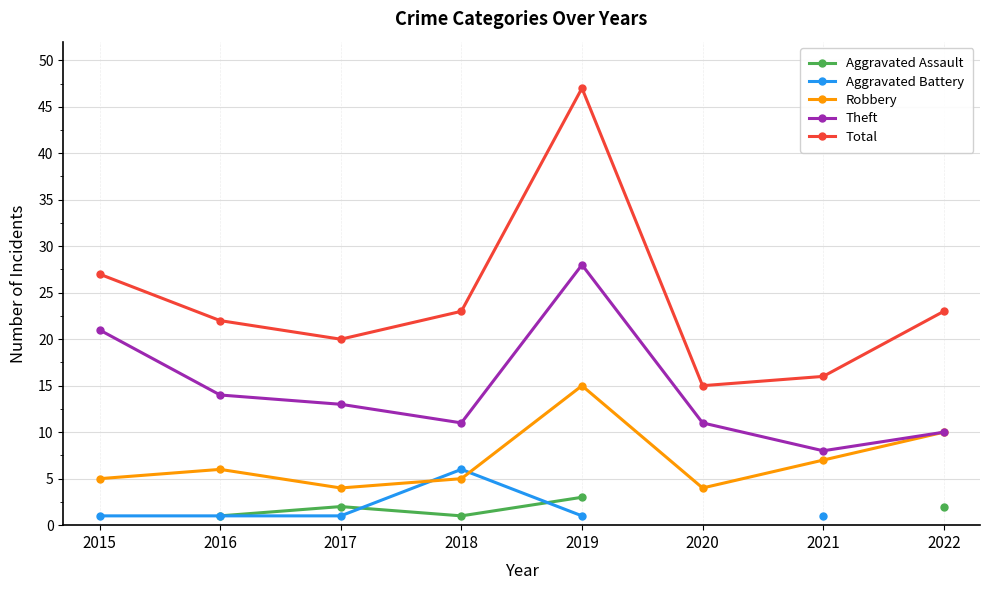

Which series has the largest total across all categories?

Total